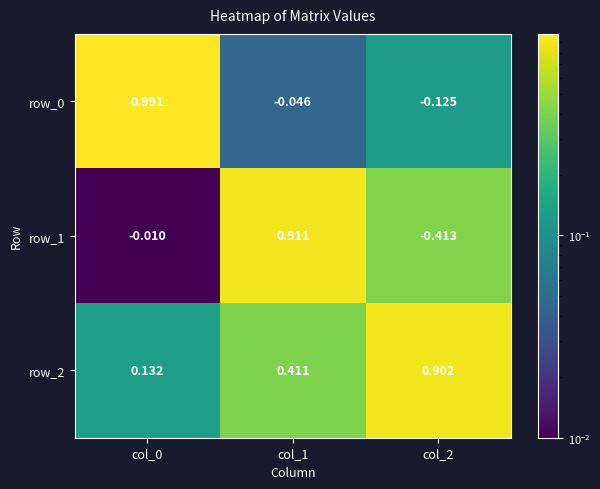

Is the value of row_0 at col_0 greater than the value of row_2 at col_1?

Yes